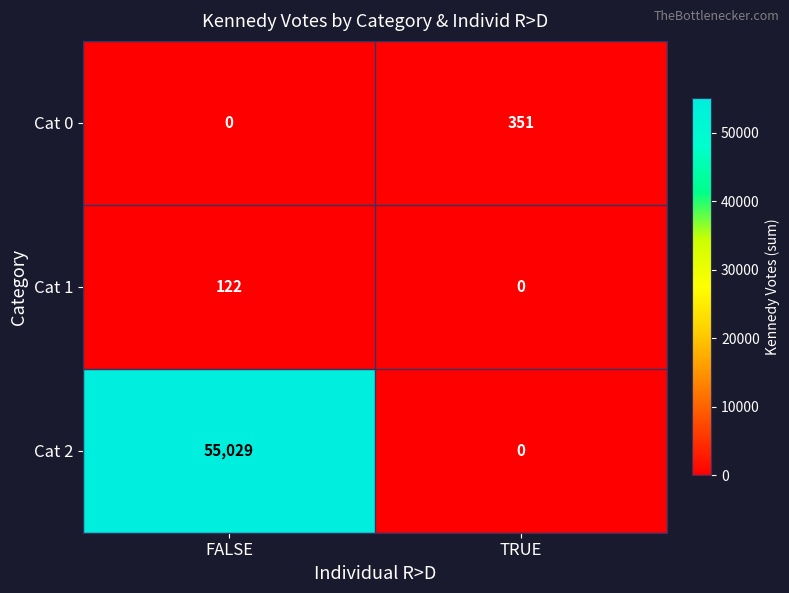

Reading left to right, list all the values displayed in this chart.

Cat 0: 0	351
Cat 1: 122	0
Cat 2: 55029	0